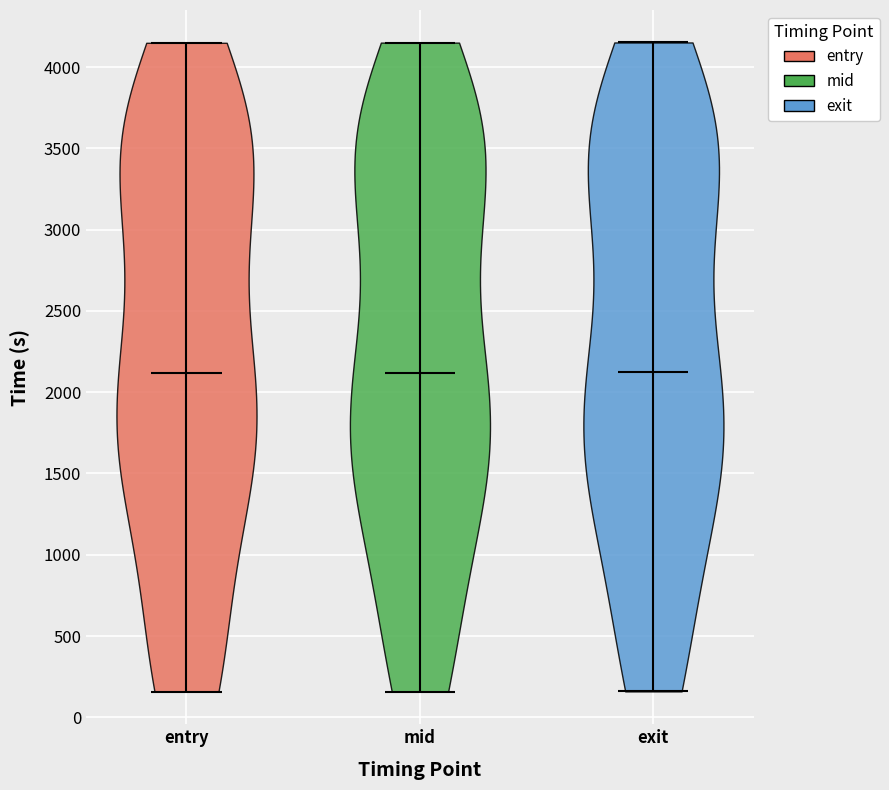

What is the lowest point the violin for entry reaches on the y-axis? The values are not printed on the chart, so give them approximately, as read against the axis.

150